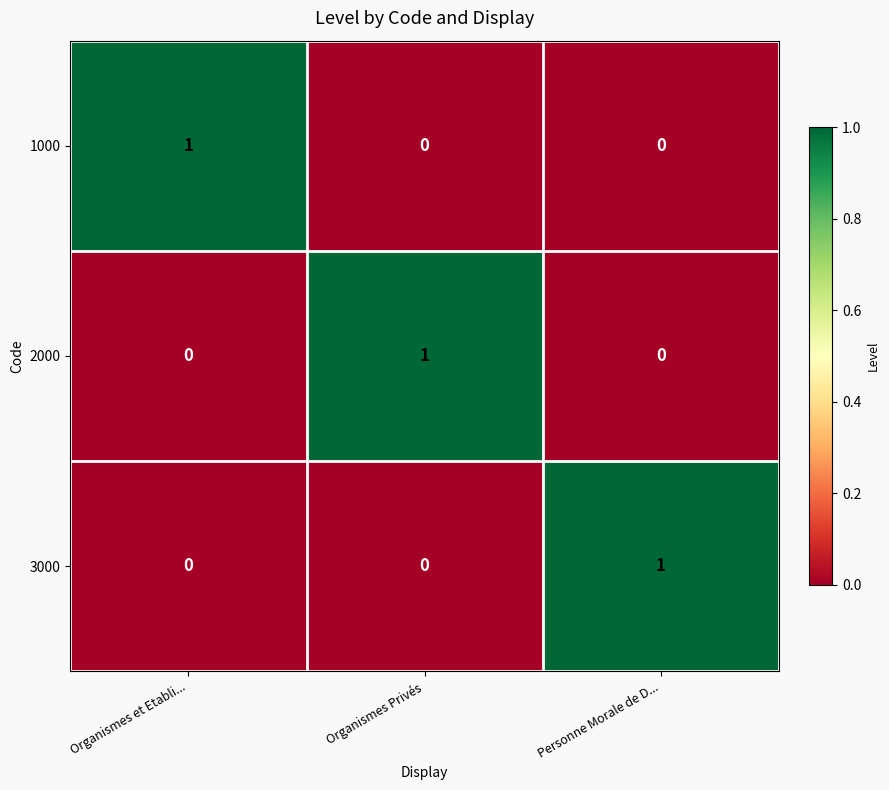

The 2000 series shows 0 at Personne Morale de D.... True or false?

True